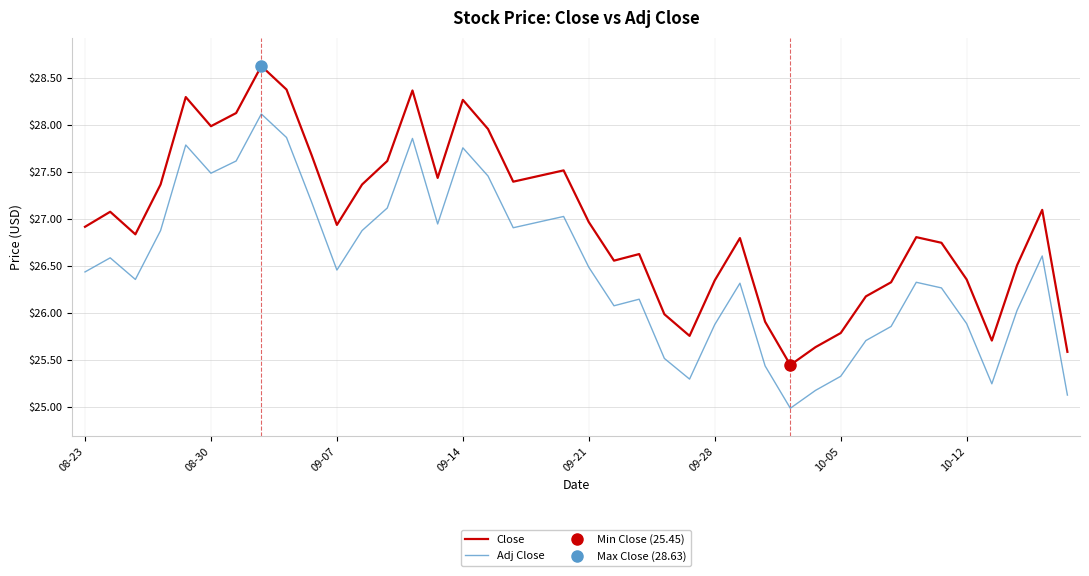

At how many categories does at least one series exceed 28?

6